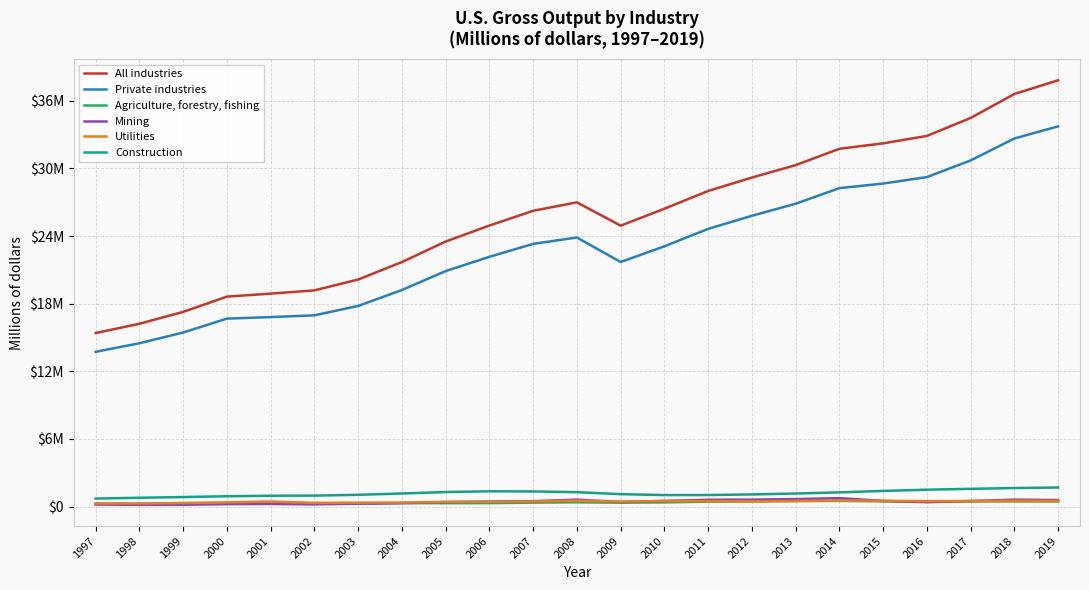

Reading right to left, transcribe all the data shown in this chart.

All industries: 2019=37816984	2018=36603406	2017=34474732	2016=32882162	2015=32222300	2014=31740043	2013=30291347	2012=29186848	2011=27999497	2010=26422363	2009=24919477	2008=26989209	2007=26238500	2006=24931355	2005=23512947	2004=21690160	2003=20141244	2002=19178255	2001=18888252	2000=18623870	1999=17272311	1998=16216785	1997=15393320
Private industries: 2019=33730375	2018=32654447	2017=30707673	2016=29228283	2015=28656783	2014=28248483	2013=26864969	2012=25797086	2011=24635110	2010=23087247	2009=21695674	2008=23869214	2007=23305632	2006=22154281	2005=20889675	2004=19210489	2003=17798089	2002=16963427	2001=16809081	2000=16672777	1999=15437558	1998=14487020	1997=13728169
Agriculture, forestry, fishing: 2019=452427	2018=455660	2017=454172	2016=436089	2015=459928	2014=500917	2013=488450	2012=452635	2011=432485	2010=368845	2009=340445	2008=374739	2007=347041	2006=302212	2005=298504	2004=307197	2003=268265	2002=241404	2001=251356	2000=243596	1999=245311	1998=249763	1997=257882
Mining: 2019=579935	2018=610566	2017=493146	2016=384264	2015=495972	2014=745419	2013=662888	2012=613049	2011=601186	2010=499297	2009=404018	2008=613984	2007=475551	2006=444218	2005=393954	2004=299469	2003=252388	2002=195472	2001=226107	2000=218050	1999=155814	1998=151537	1997=176871
Utilities: 2019=503226	2018=516322	2017=485757	2016=476843	2015=513760	2014=537642	2013=491663	2012=461485	2011=484889	2010=494486	2009=436451	2008=524896	2007=451593	2006=421955	2005=416184	2004=351750	2003=343152	2002=325154	2001=446479	2000=373248	1999=314786	1998=268067	1997=261979
Construction: 2019=1689986	2018=1643111	2017=1570769	2016=1494812	2015=1386108	2014=1258772	2013=1155700	2012=1074580	2011=1020485	2010=1016651	2009=1098960	2008=1275777	2007=1339134	2006=1353620	2005=1287144	2004=1158060	2003=1039480	2002=969697	2001=956910	2000=913886	1999=841640	1998=779602	1997=709092